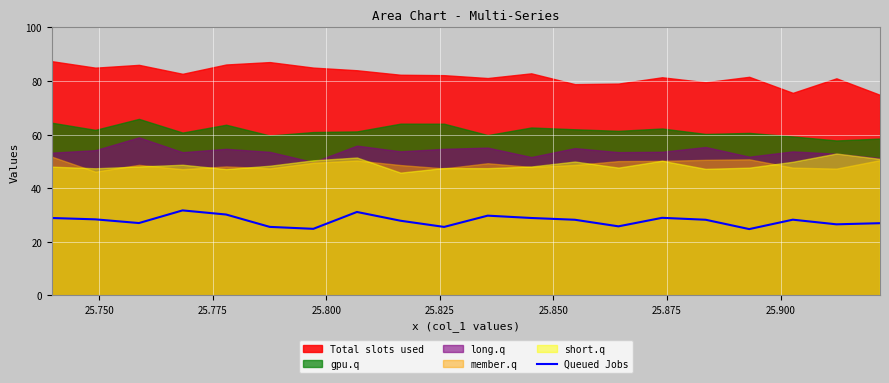

Count the number of values greater than 28.

11